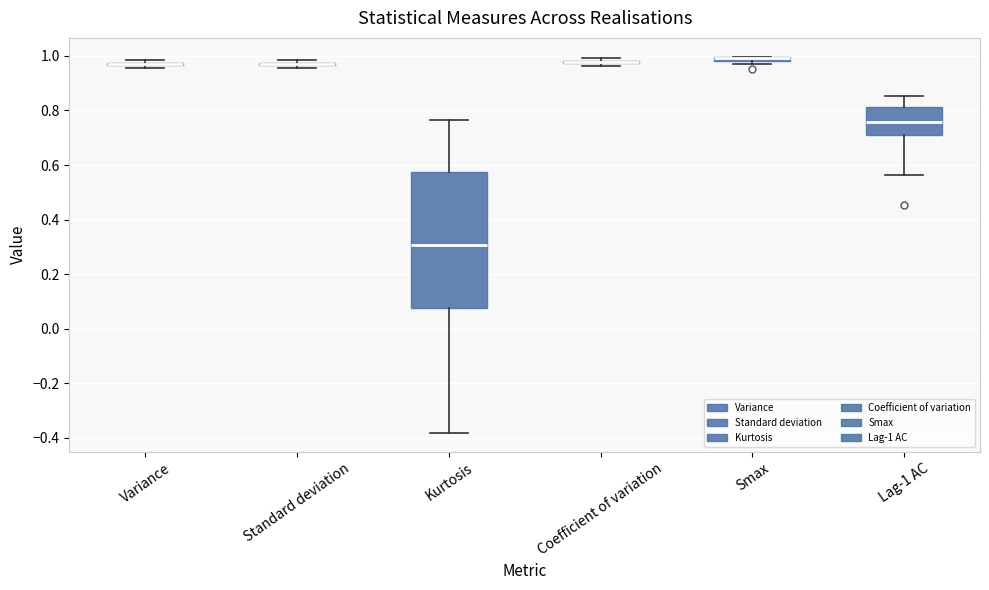

Comparing the boxes themselves (not the whiskers), which one is the tallest?

Kurtosis